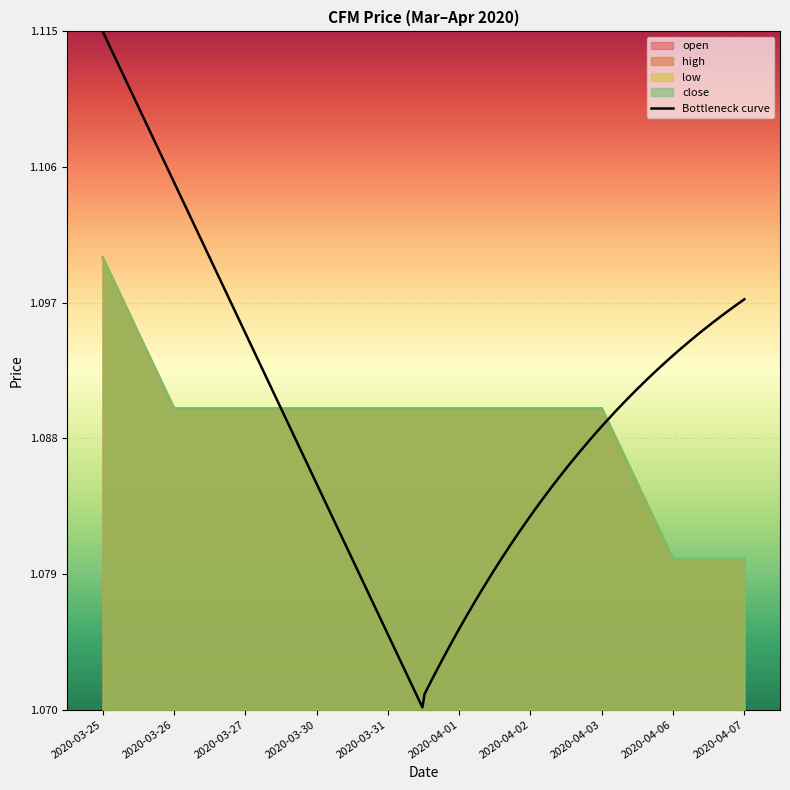

Where is open nearest to the value 1?

2020-04-06